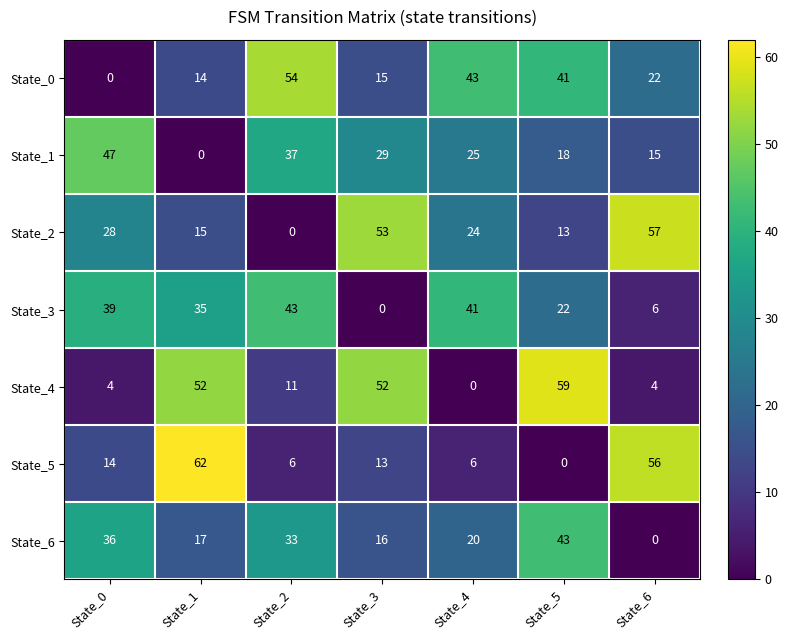

What is the difference between the maximum and minimum values in the State_2 series?

57